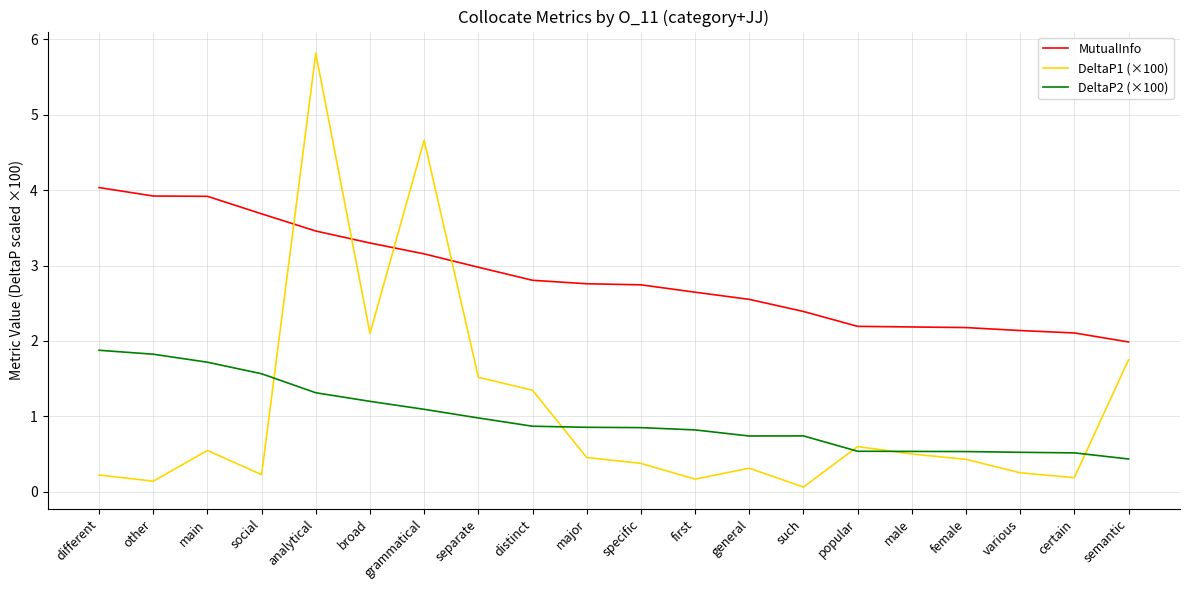

What position from the left is specific?

11